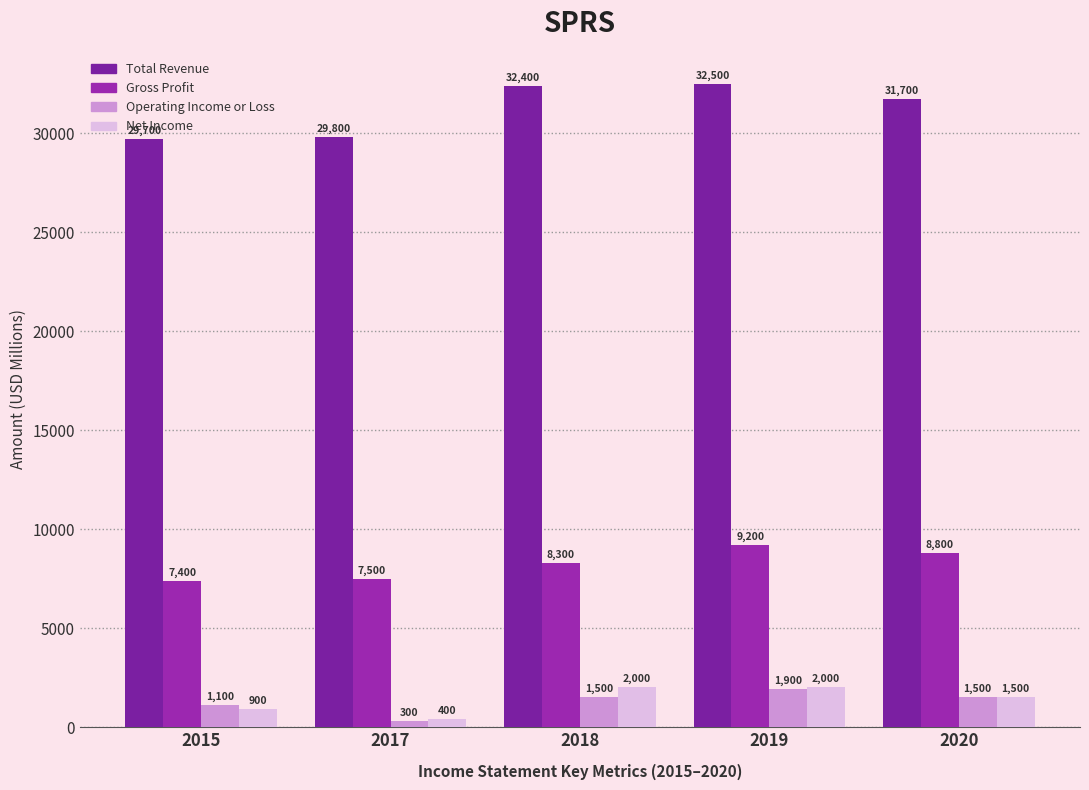

What is the sum of the Net Income values at 2017 and 2019?

2400